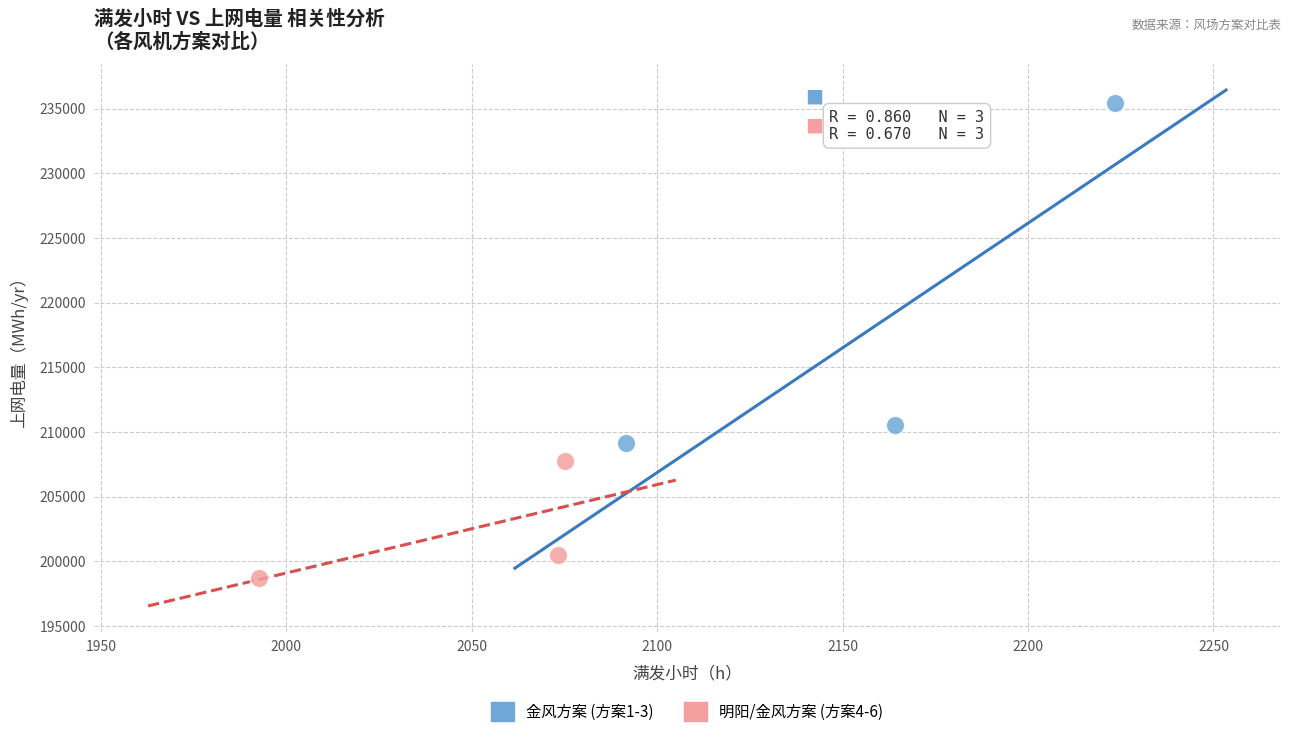

Which series contains the highest Y value?

金风方案 (方案1-3)